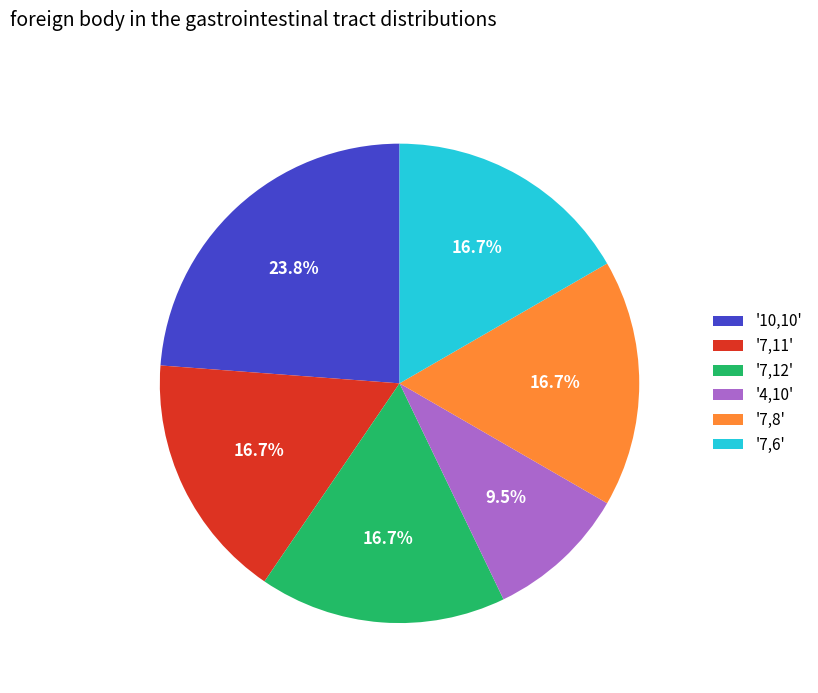

How many segments does this pie chart have?

6